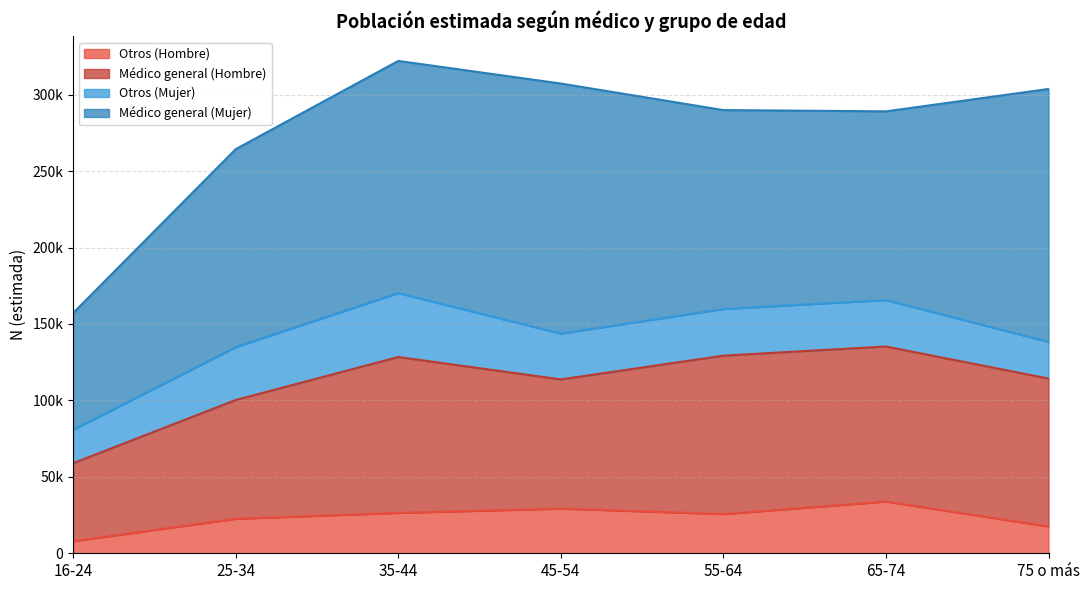

True or false: Otros (Mujer) has more than 0 interior local peaks.

True